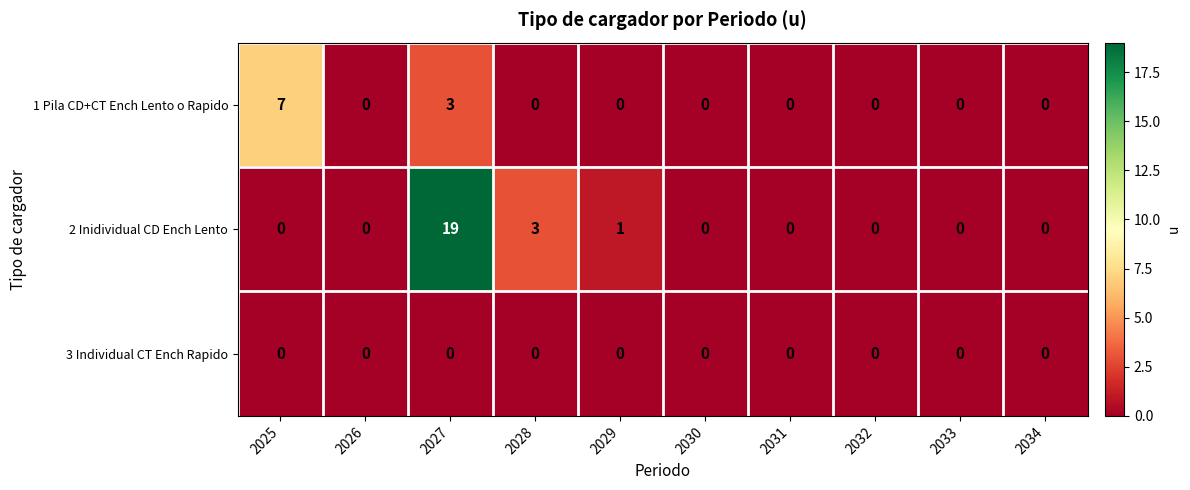

Count the 1 Pila CD+CT Ench Lento o Rapido values in the range 0 to 1.

8